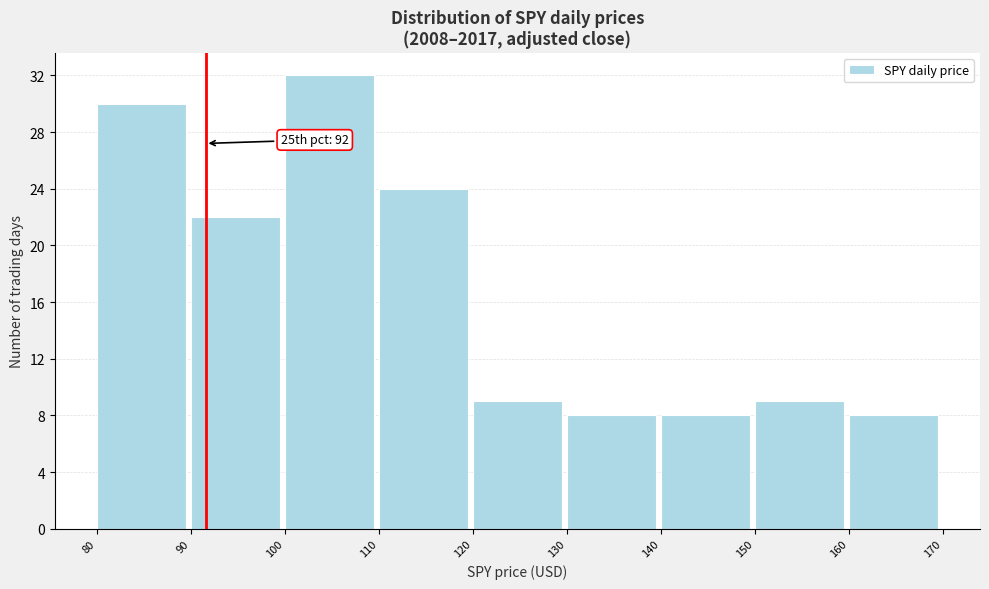

Over which range of the x-axis is the bar tallest?

100 to 110